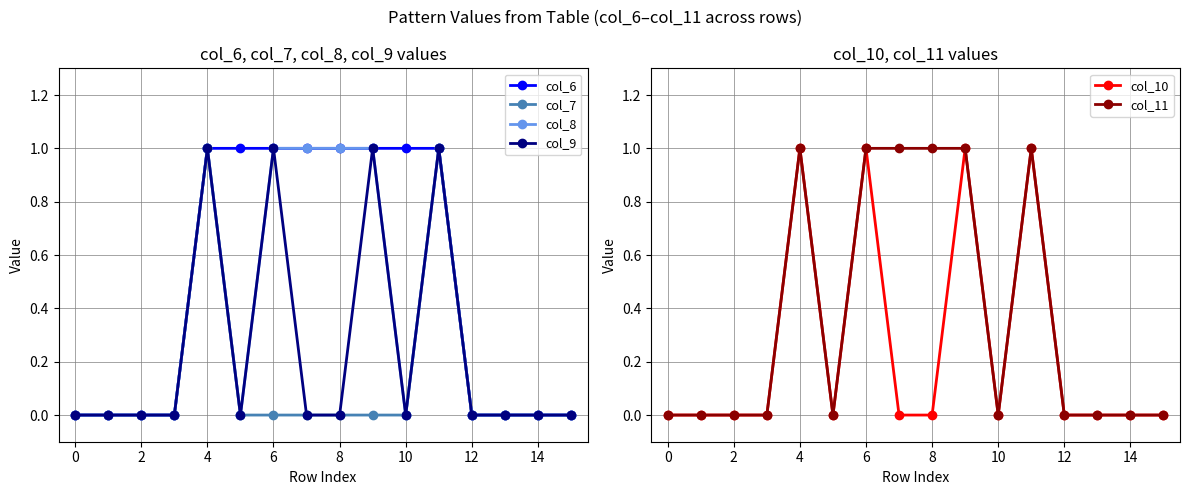

In col_8, how many points are higher than both neighbors (excluding endpoints)?

2